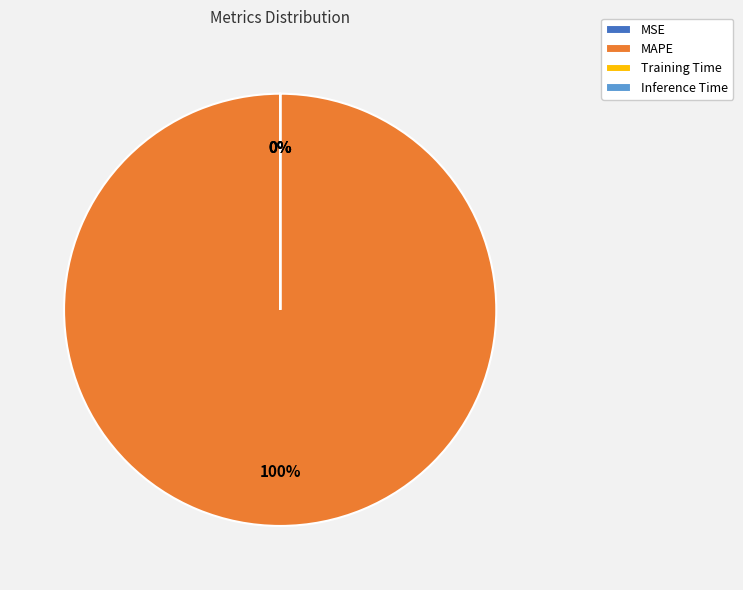

What is the smallest slice in the pie chart?

Inference Time